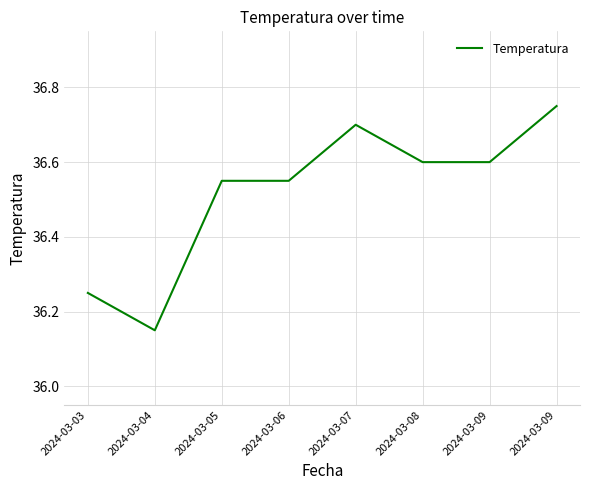

How many lines are shown in the chart?

1